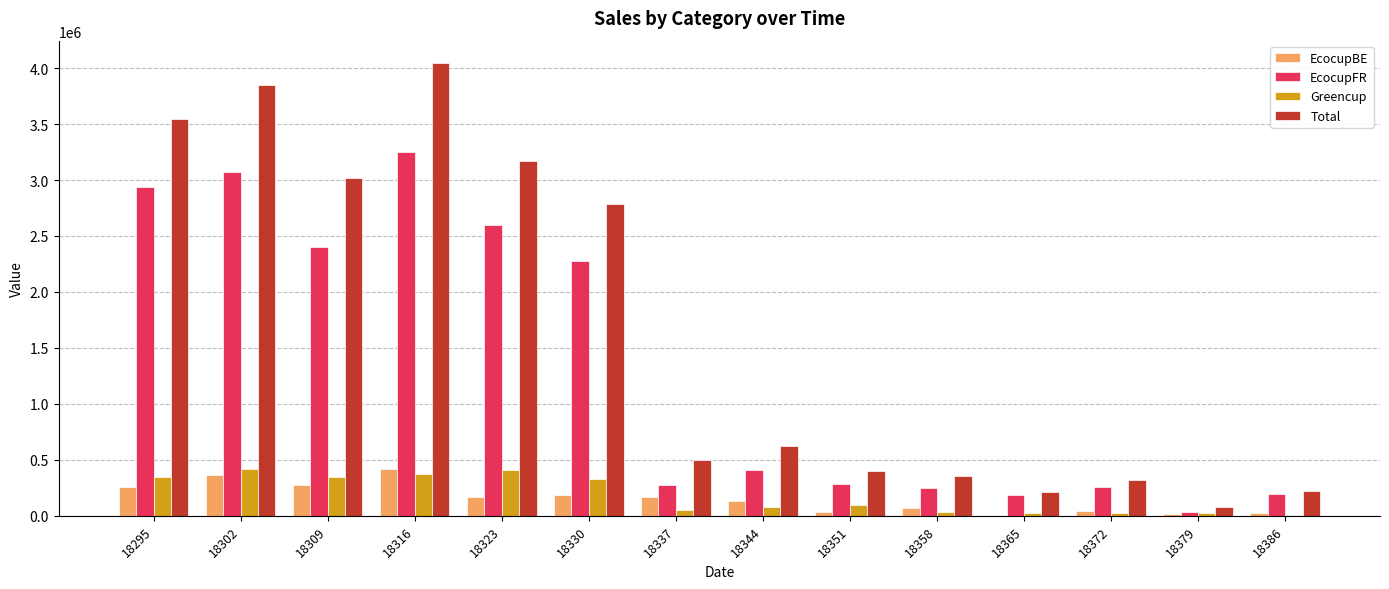

The value of Greencup at 18302 is 751160.6. True or false?

False